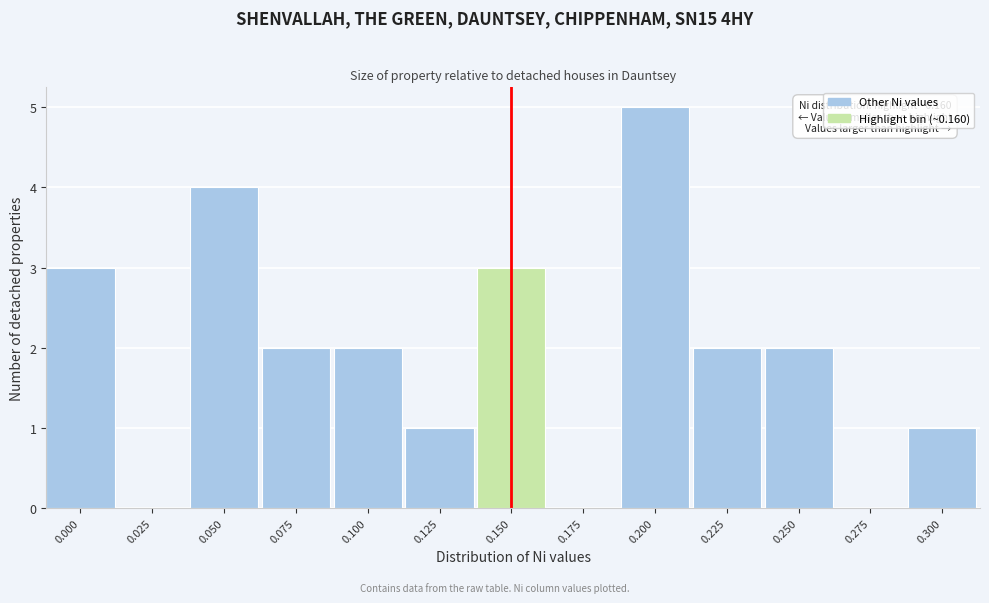

Reading right to left, list all the values displayed in this chart.

0.300=1	0.275=0	0.250=2	0.225=2	0.200=5	0.175=0	0.150=3	0.125=1	0.100=2	0.075=2	0.050=4	0.025=0	0.000=3